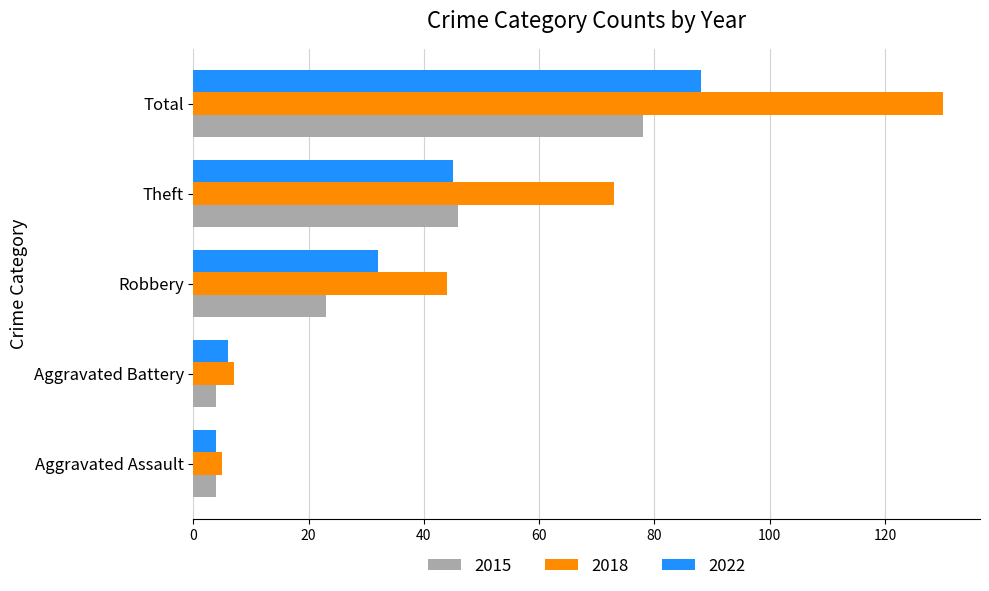

Between Aggravated Battery and Robbery, which series saw the biggest shift?

2018